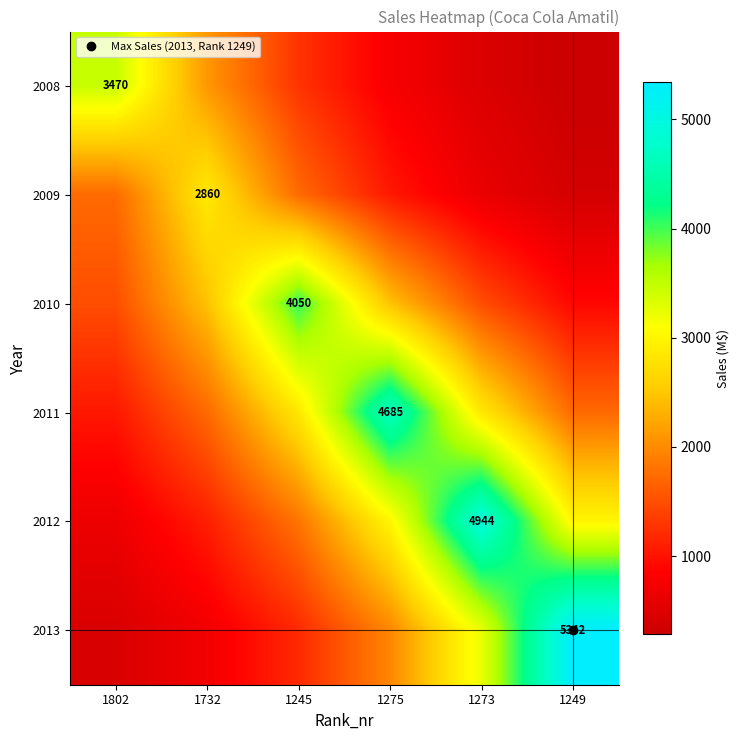

Which category has the lowest value across all series?

1249